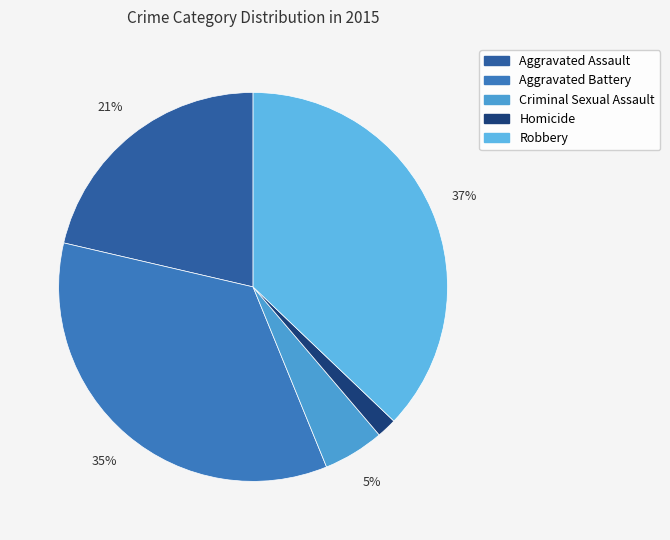

How many segments does this pie chart have?

5